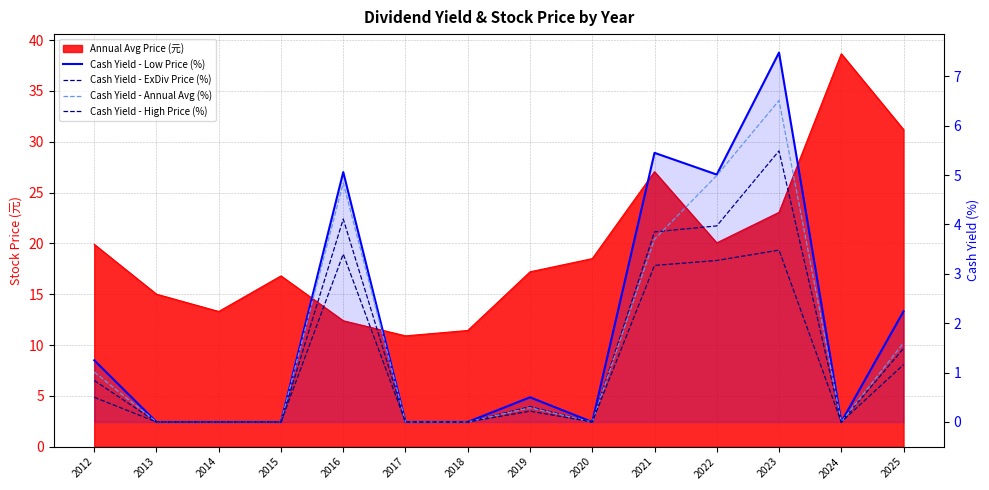

What is the maximum value for Cash Yield - Annual Avg (%)?

6.5